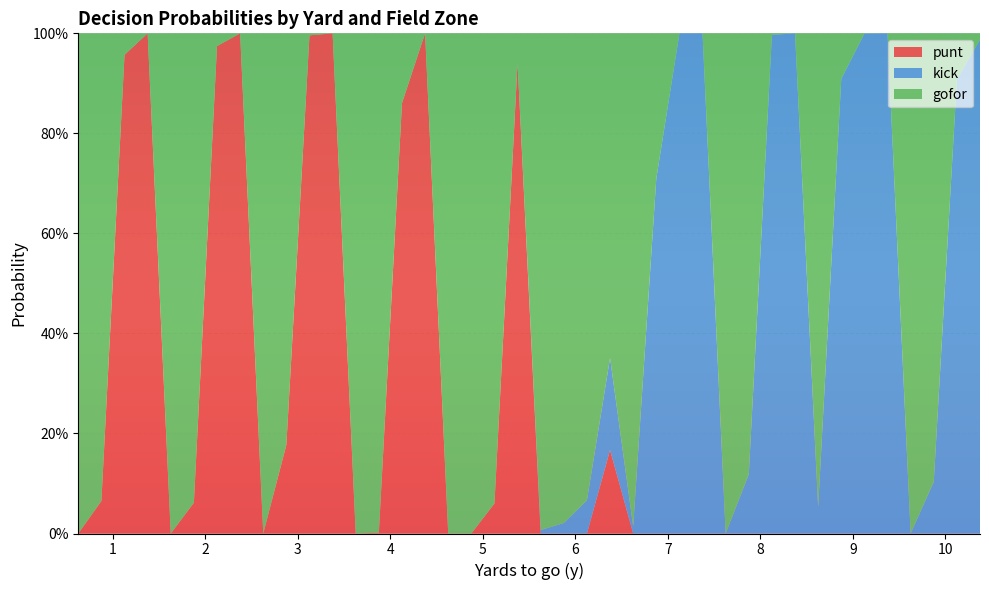

Reading left to right, transcribe all the data shown in this chart.

gofor: 1=1.0	1=0.9	1=0.0	1=0.0	2=1.0	2=0.9	2=0.0	2=0.0	3=1.0	3=0.8	3=0.0	3=0.0	4=1.0	4=1.0	4=0.1	4=0.0	5=1.0	5=1.0	5=0.9	5=0.1	6=1.0	6=1.0	6=0.9	6=0.6	7=1.0	7=0.3	7=0.0	7=0.0	8=1.0	8=0.9	8=0.0	8=0.0	9=0.9	9=0.1	9=0.0	9=0.0	10=1.0	10=0.9	10=0.1	10=0.0
kick: 1=0.0	1=0.0	1=0.0	1=0.0	2=0.0	2=0.0	2=0.0	2=0.0	3=0.0	3=0.0	3=0.0	3=0.0	4=0.0	4=0.0	4=0.0	4=0.0	5=0.0	5=0.0	5=0.0	5=0.0	6=0.0	6=0.0	6=0.1	6=0.2	7=0.0	7=0.7	7=1.0	7=1.0	8=0.0	8=0.1	8=1.0	8=1.0	9=0.1	9=0.9	9=1.0	9=1.0	10=0.0	10=0.1	10=0.9	10=1.0
punt: 1=0.0	1=0.1	1=1.0	1=1.0	2=0.0	2=0.1	2=1.0	2=1.0	3=0.0	3=0.2	3=1.0	3=1.0	4=0.0	4=0.0	4=0.9	4=1.0	5=0.0	5=0.0	5=0.1	5=0.9	6=0.0	6=0.0	6=0.0	6=0.2	7=0.0	7=0.0	7=0.0	7=0.0	8=0.0	8=0.0	8=0.0	8=0.0	9=0.0	9=0.0	9=0.0	9=0.0	10=0.0	10=0.0	10=0.0	10=0.0